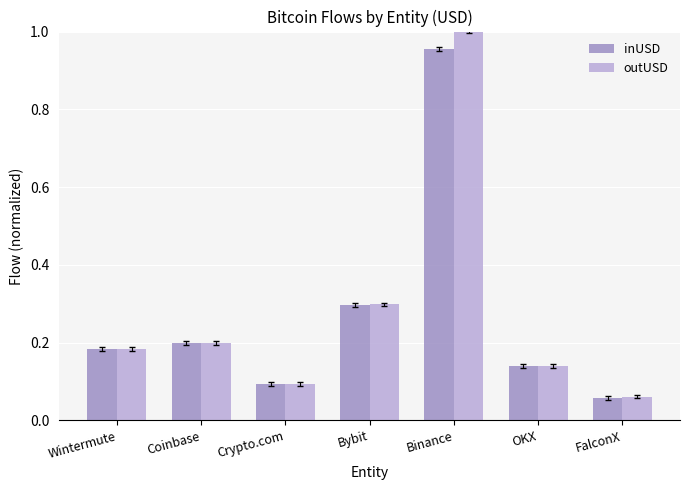

Which series changed the most between Bybit and FalconX?

inUSD